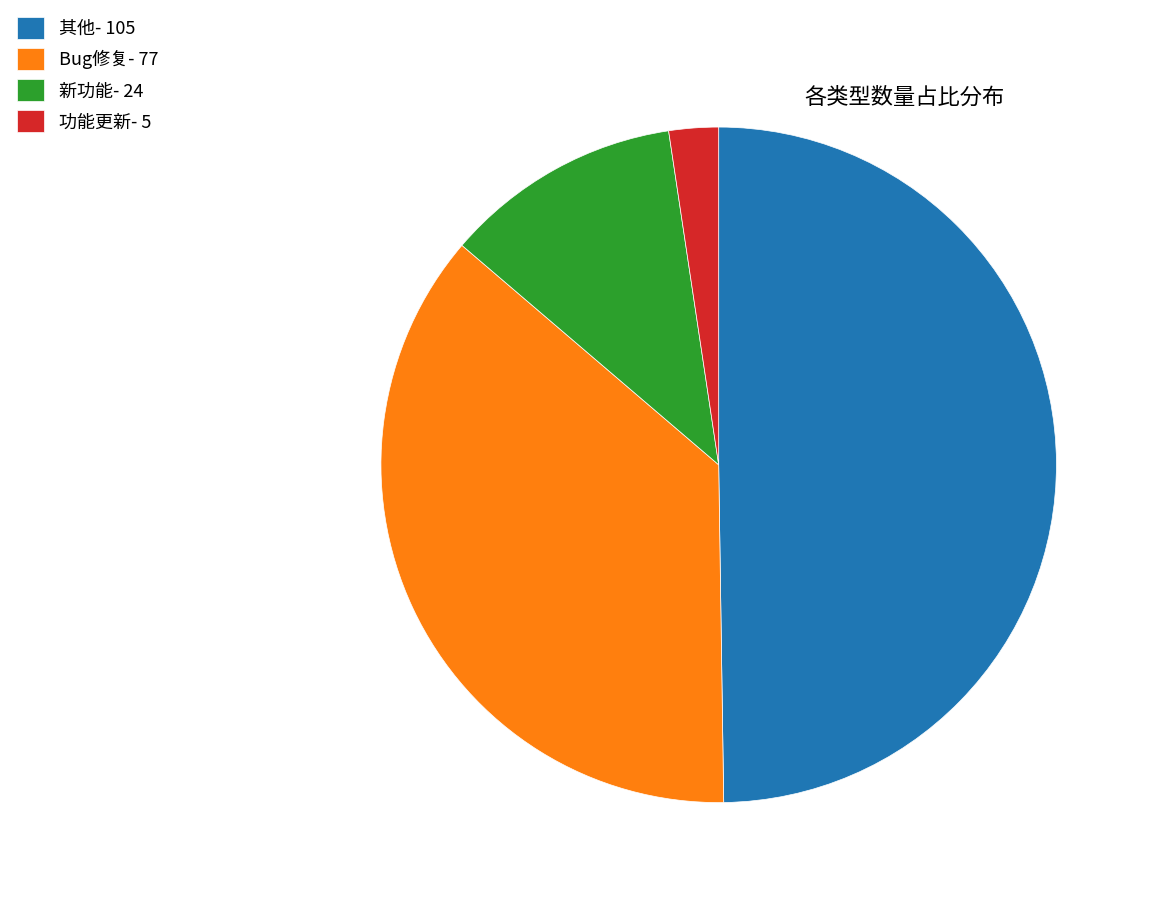

What is the largest slice in the pie chart?

其他